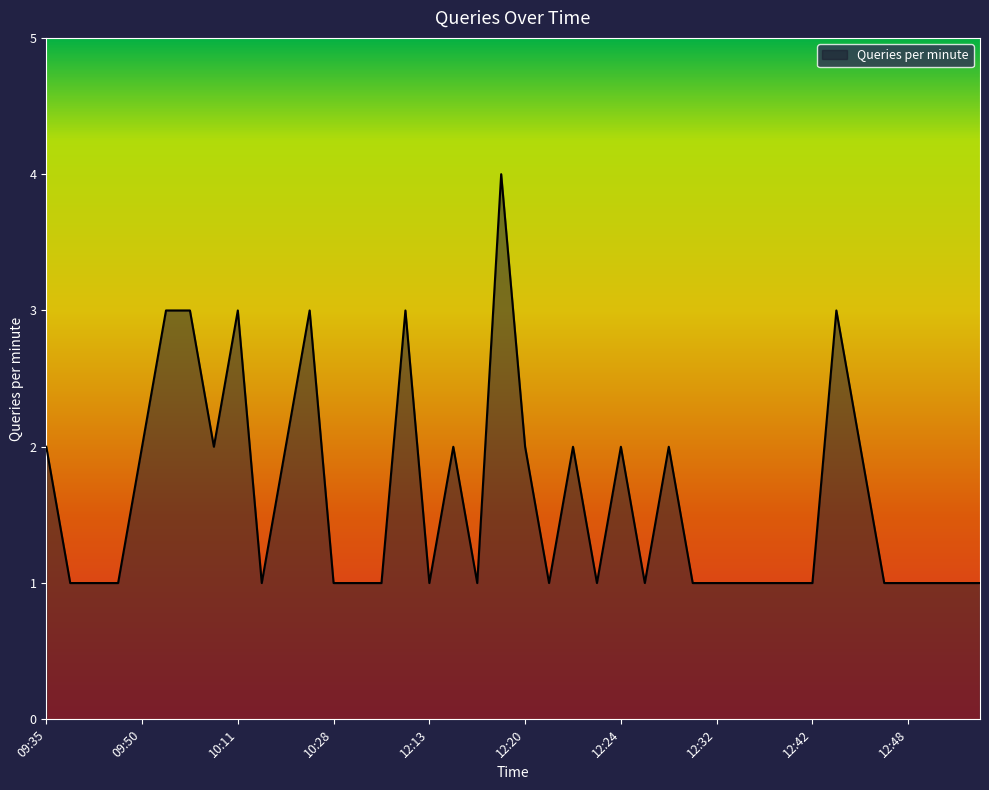

What is the sum of all values?

65